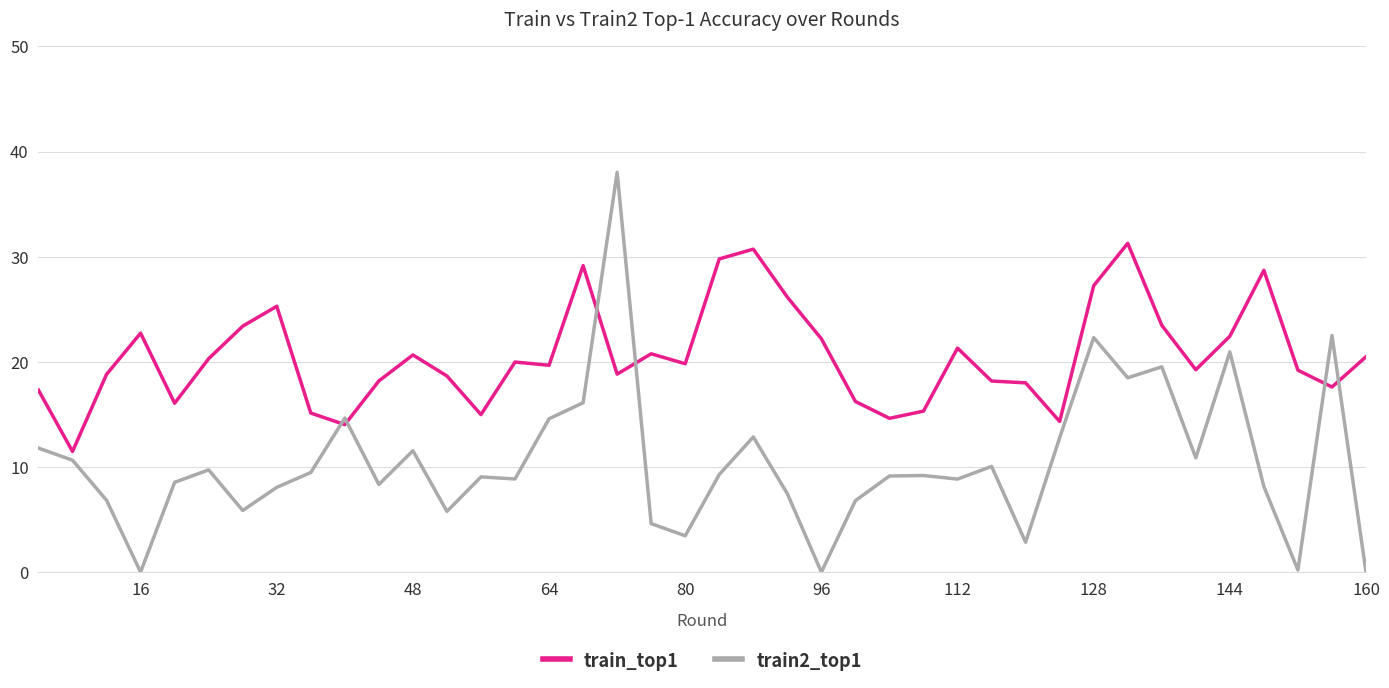

What is the greatest value displayed?

38.0